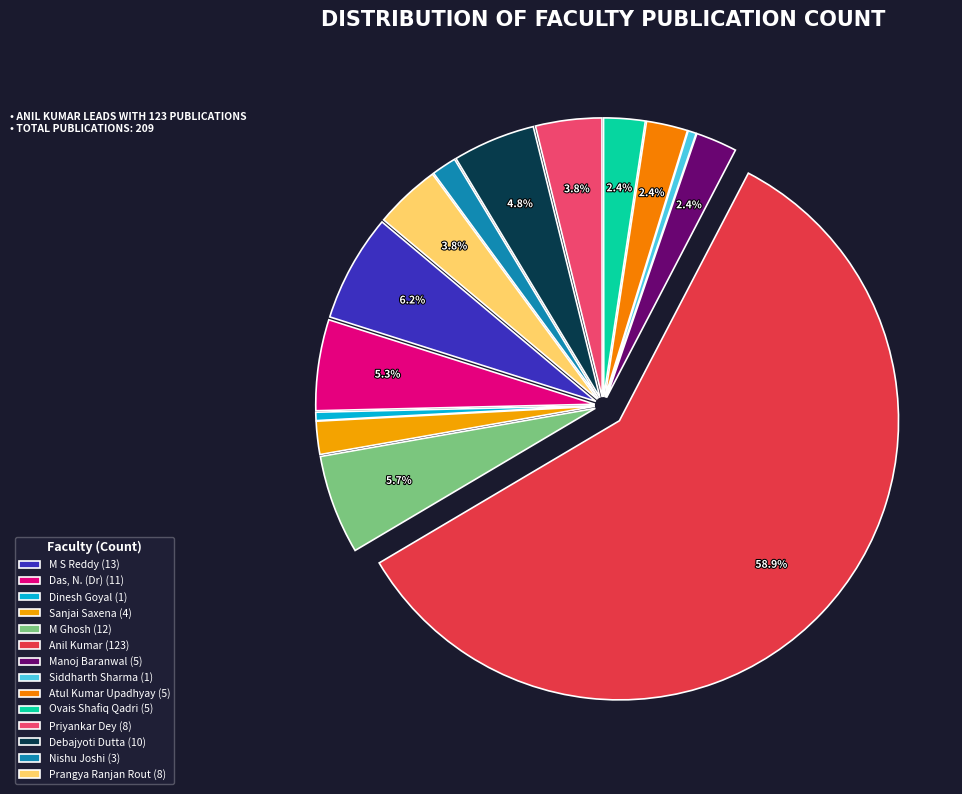

Rank the categories by value from lowest to highest.

Dinesh Goyal, Siddharth Sharma, Nishu Joshi, Sanjai Saxena, Manoj Baranwal, Atul Kumar Upadhyay, Ovais Shafiq Qadri, Priyankar Dey, Prangya Ranjan Rout, Debajyoti Dutta, Das, N. (Dr), M Ghosh, M S Reddy, Anil Kumar